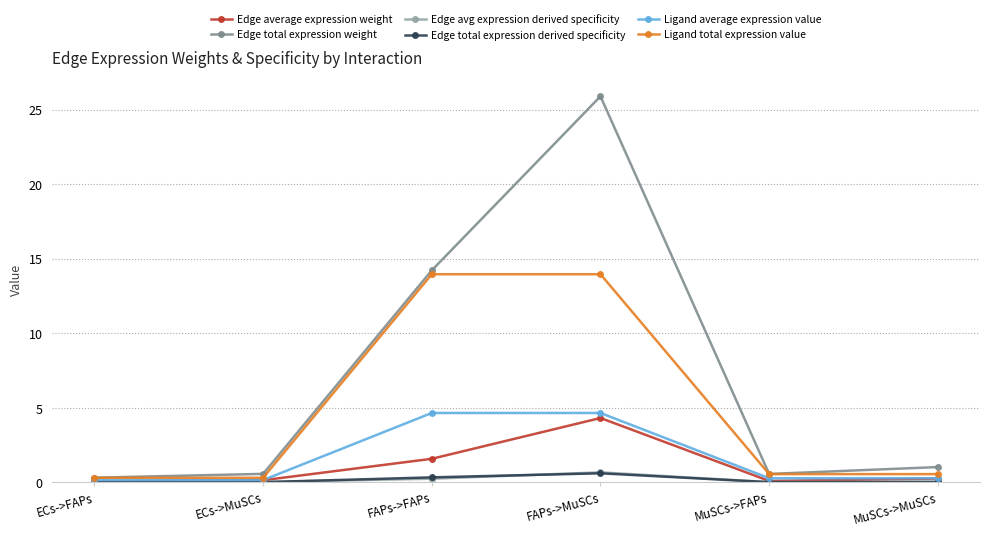

The value of Edge avg expression derived specificity at ECs->FAPs is 0.0. True or false?

True